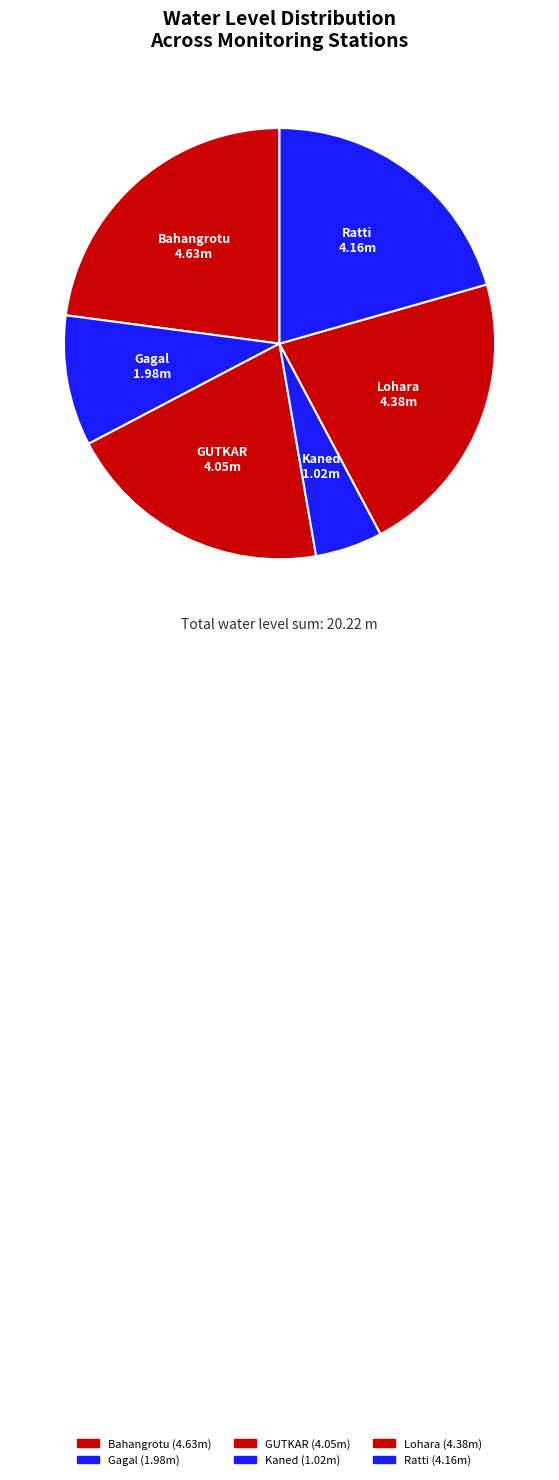

Rank the categories by value from highest to lowest.

Bahangrotu, Lohara, Ratti, GUTKAR, Gagal, Kaned